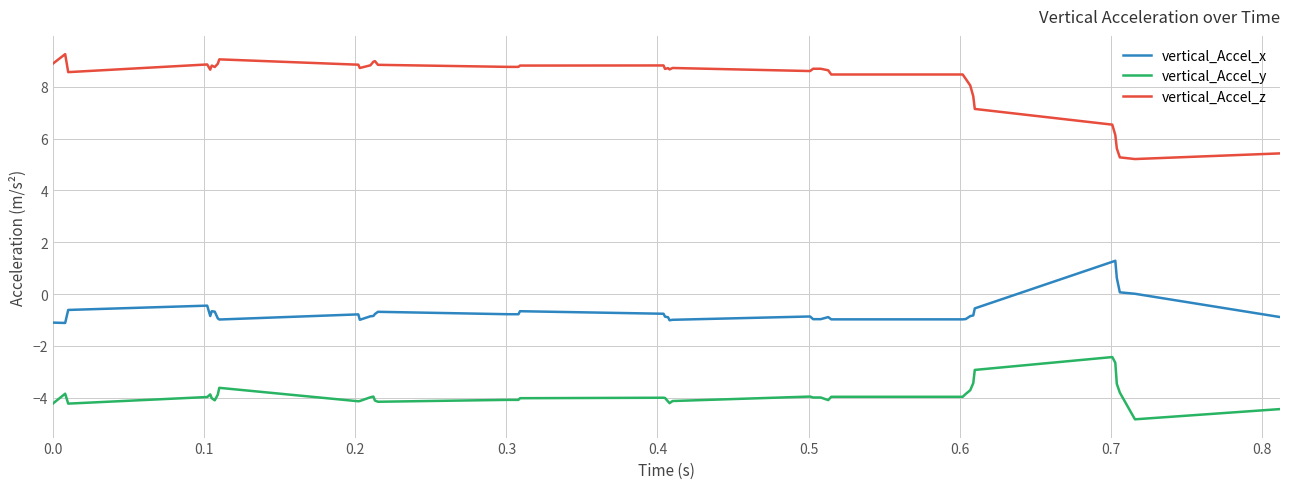

What is the minimum value for vertical_Accel_z?

5.2